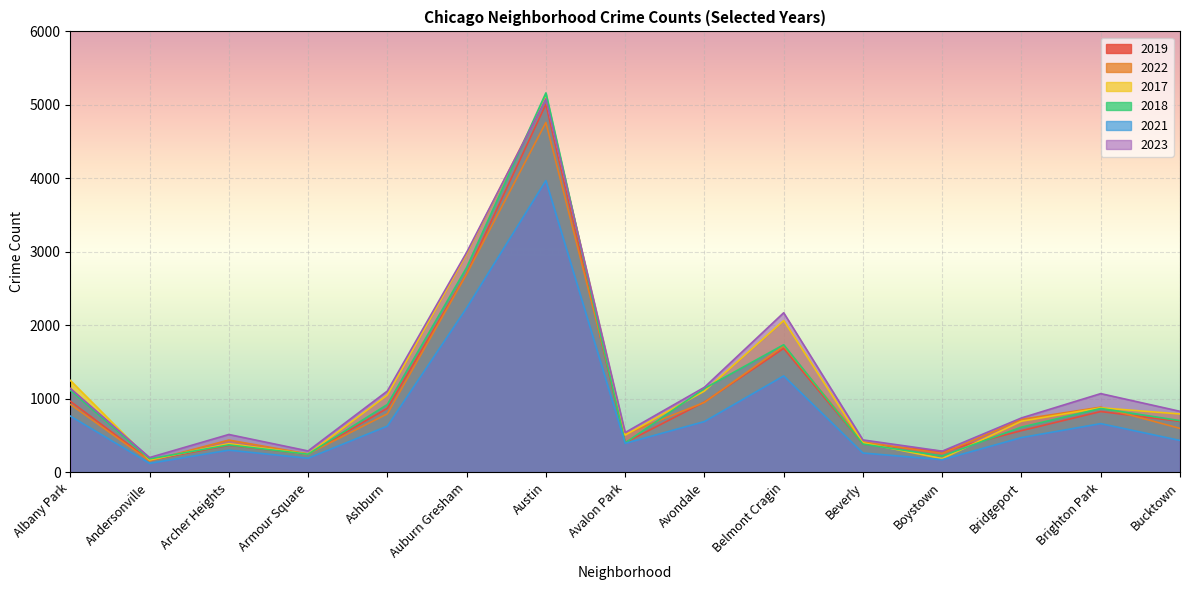

What is the lowest value of the 2021 series?

123